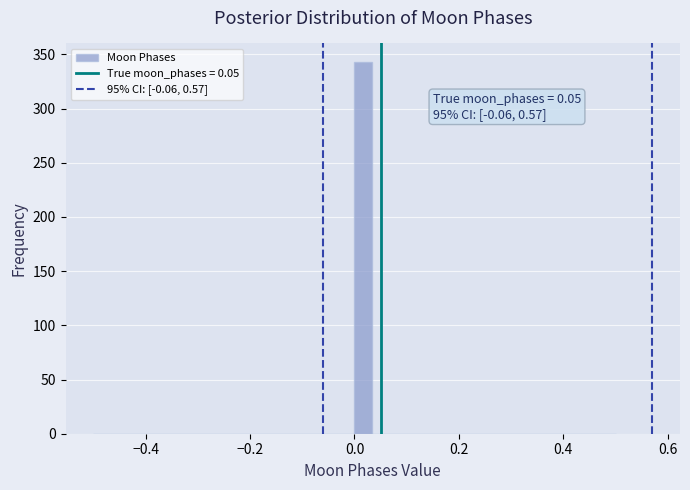

Read against the x-axis, roughly where is the centre of the tallest bar?

0.02